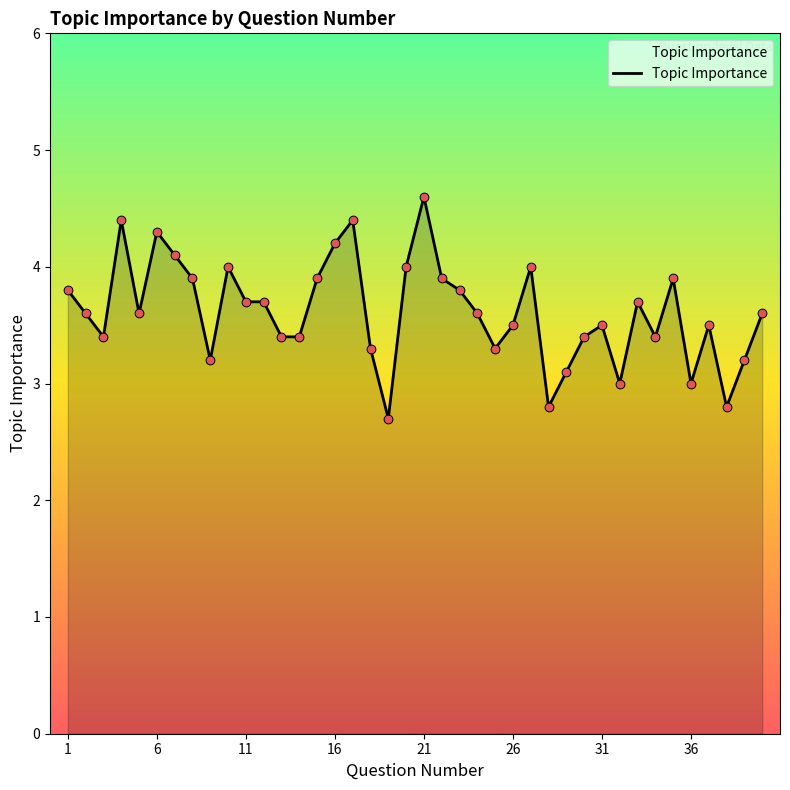

What is the difference between the maximum and minimum values?

1.9